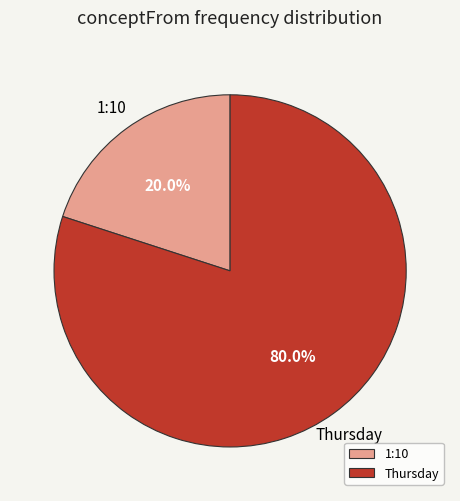

Which has a higher value, Thursday or 1:10?

Thursday